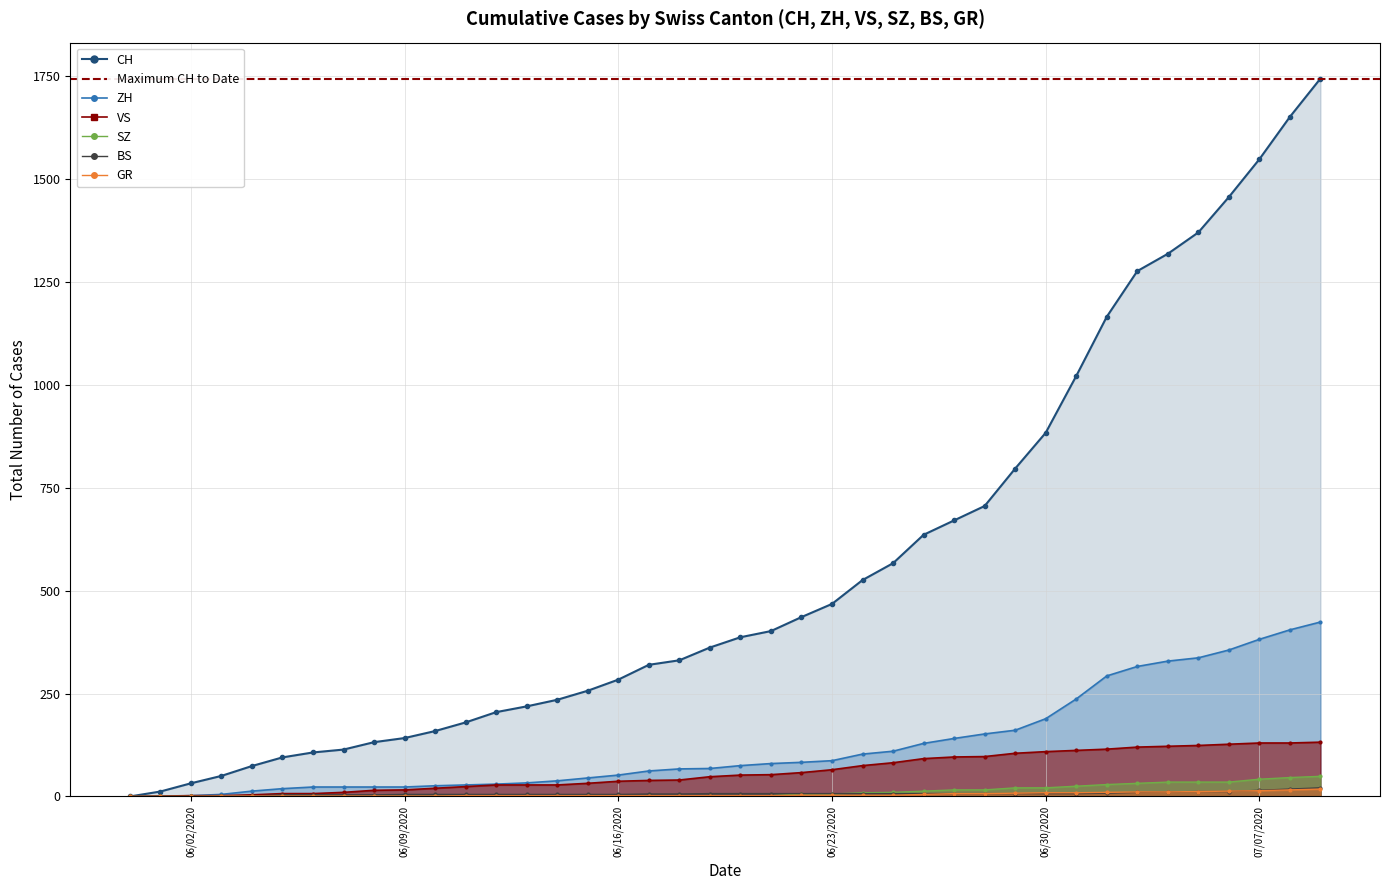

How many categories are shown in the chart?

40